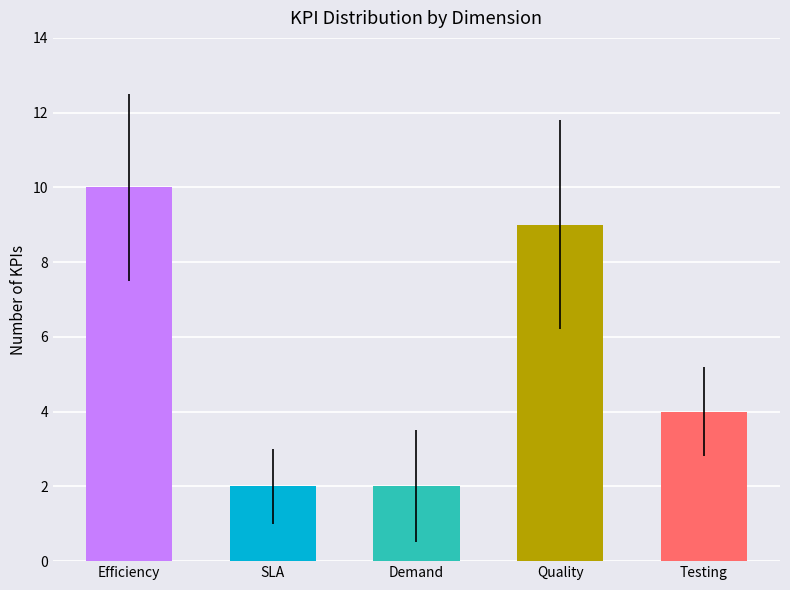

What is the difference between the second highest and second lowest values?

7